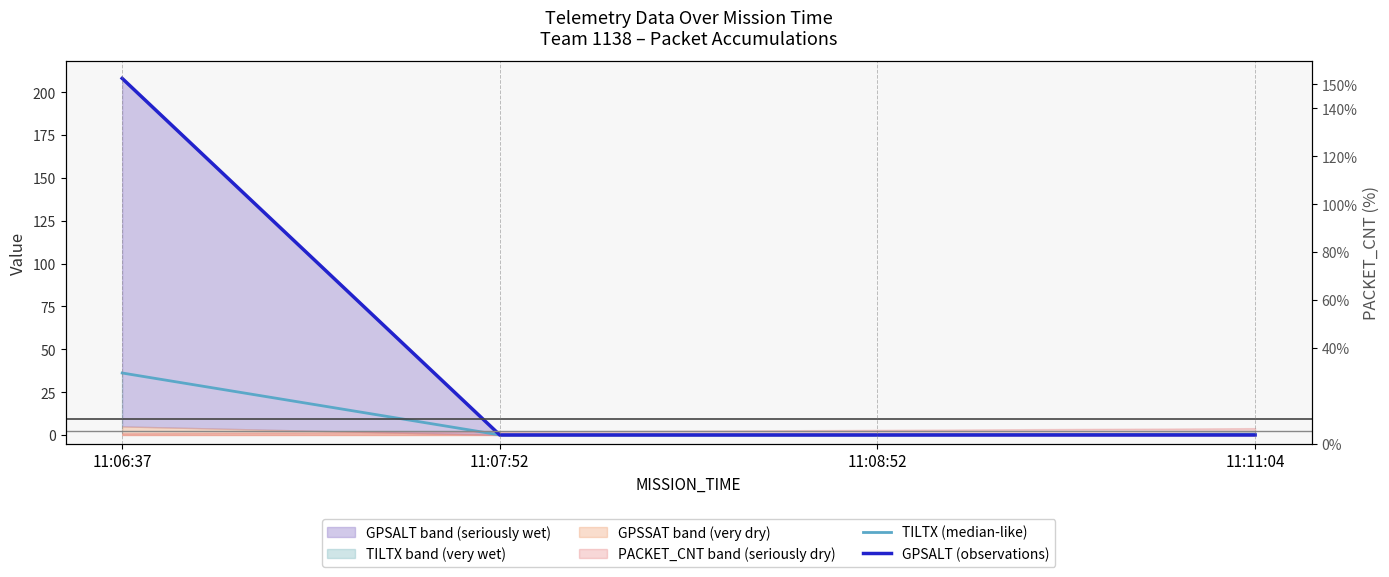

Where is GPSALT (observations) nearest to the value 104?

11:06:37